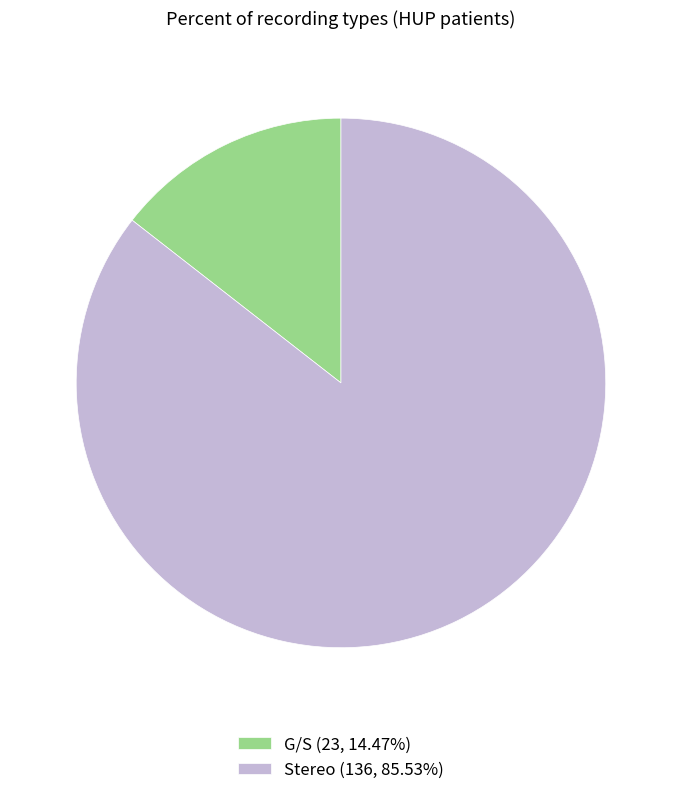

Which category has the smallest portion of the pie?

G/S